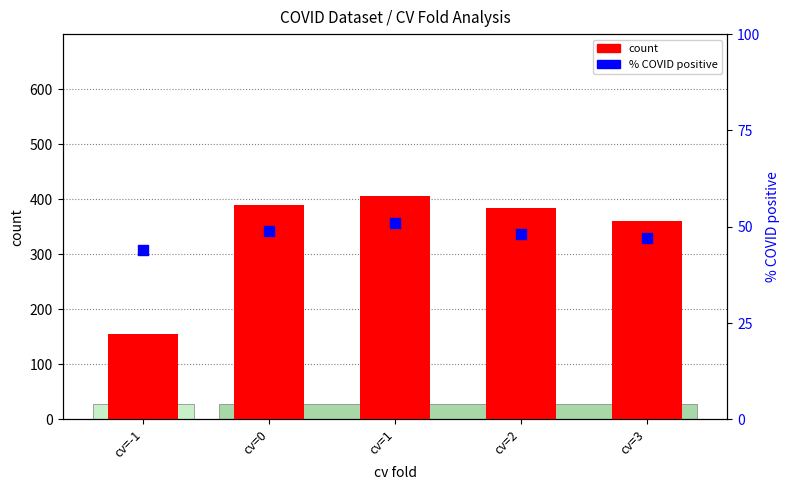

What is the total value across all series at cv=1?

456